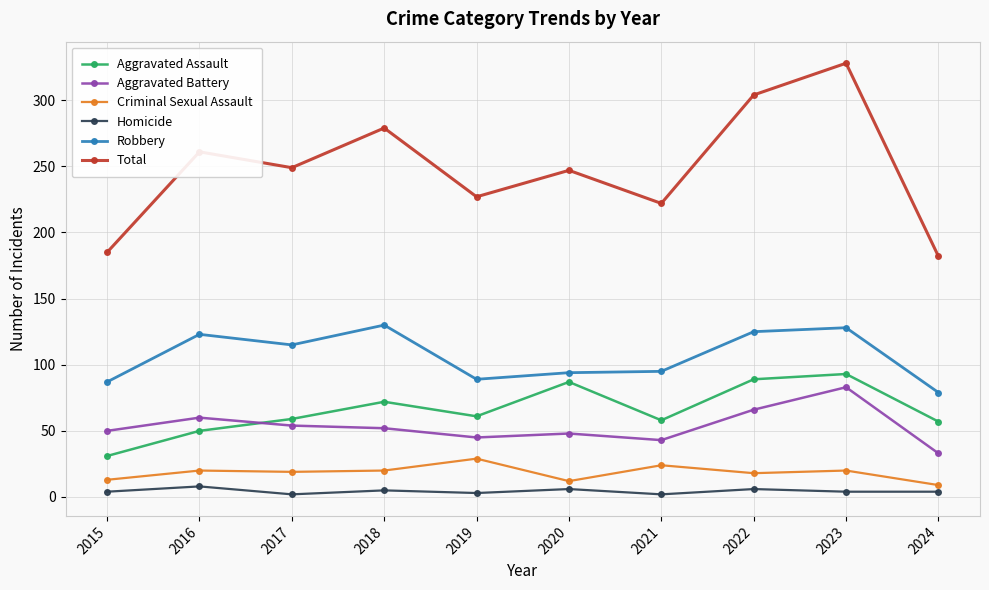

Read the Robbery value at 2015, to the nearest 10.

90